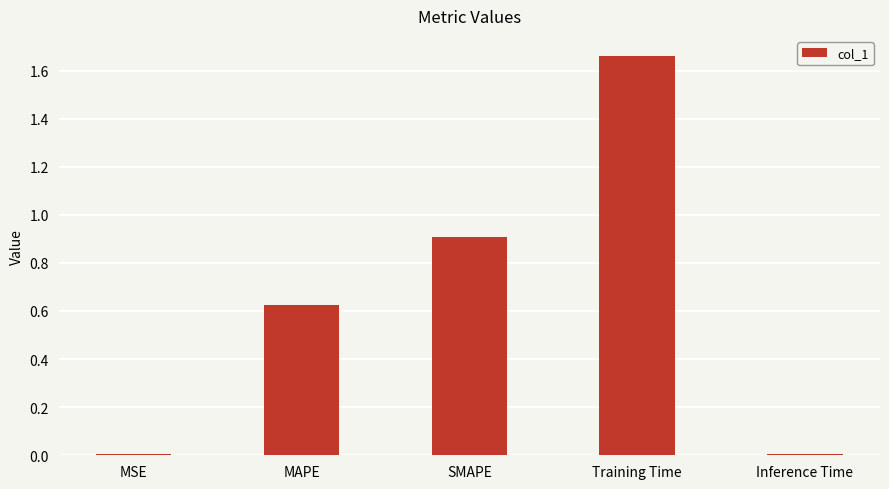

What is the sum of all values?

3.2